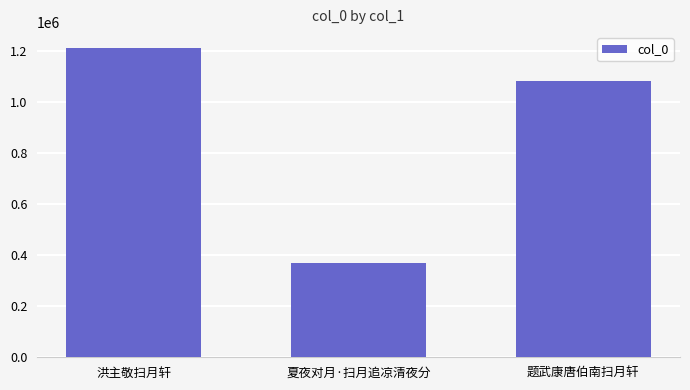

How many data points are less than 1083535?

1